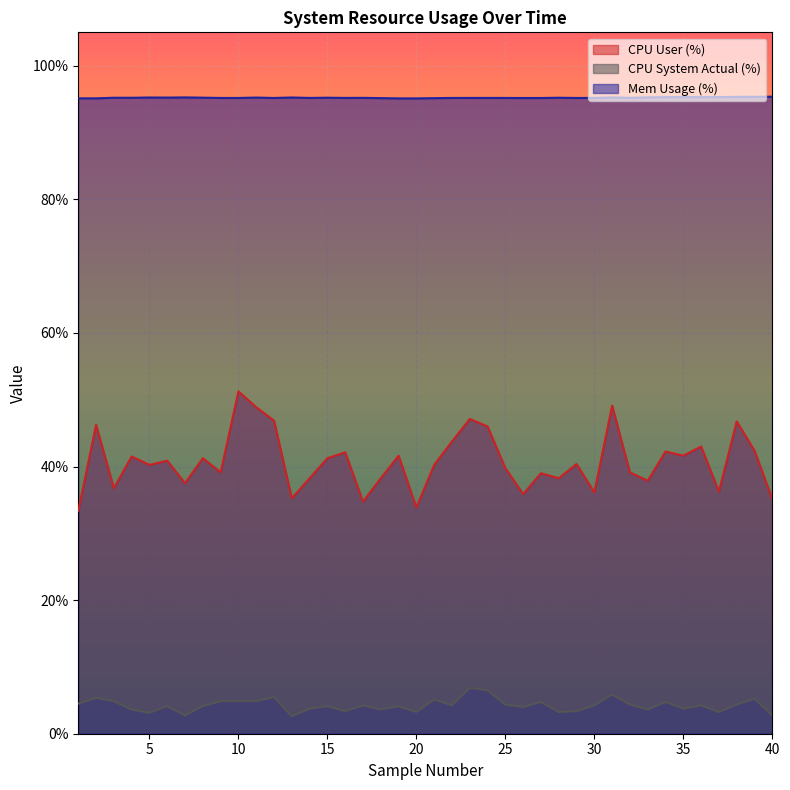

Reading left to right, extract all data points from this chart.

CPU User (%): 1=0.3	2=0.5	3=0.4	4=0.4	5=0.4	6=0.4	7=0.4	8=0.4	9=0.4	10=0.5	11=0.5	12=0.5	13=0.4	14=0.4	15=0.4	16=0.4	17=0.3	18=0.4	19=0.4	20=0.3	21=0.4	22=0.4	23=0.5	24=0.5	25=0.4	26=0.4	27=0.4	28=0.4	29=0.4	30=0.4	31=0.5	32=0.4	33=0.4	34=0.4	35=0.4	36=0.4	37=0.4	38=0.5	39=0.4	40=0.4
CPU System Actual (%): 1=0.0	2=0.1	3=0.0	4=0.0	5=0.0	6=0.0	7=0.0	8=0.0	9=0.0	10=0.0	11=0.0	12=0.1	13=0.0	14=0.0	15=0.0	16=0.0	17=0.0	18=0.0	19=0.0	20=0.0	21=0.1	22=0.0	23=0.1	24=0.1	25=0.0	26=0.0	27=0.0	28=0.0	29=0.0	30=0.0	31=0.1	32=0.0	33=0.0	34=0.0	35=0.0	36=0.0	37=0.0	38=0.0	39=0.1	40=0.0
Mem Usage (%): 1=1.0	2=1.0	3=1.0	4=1.0	5=1.0	6=1.0	7=1.0	8=1.0	9=1.0	10=1.0	11=1.0	12=1.0	13=1.0	14=1.0	15=1.0	16=1.0	17=1.0	18=1.0	19=1.0	20=1.0	21=1.0	22=1.0	23=1.0	24=1.0	25=1.0	26=1.0	27=1.0	28=1.0	29=1.0	30=1.0	31=1.0	32=1.0	33=1.0	34=1.0	35=1.0	36=1.0	37=1.0	38=1.0	39=1.0	40=1.0